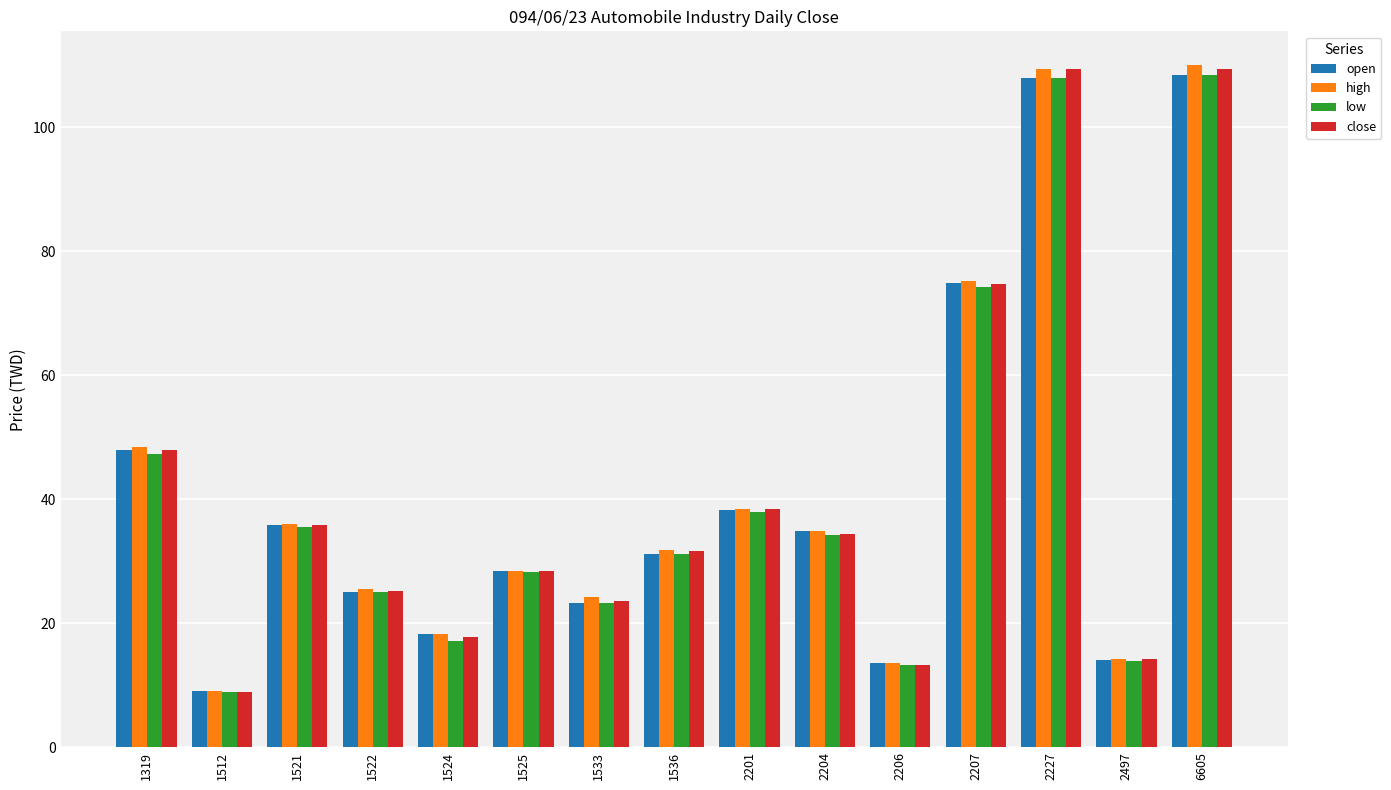

At how many categories does at least one series exceed 53?

3